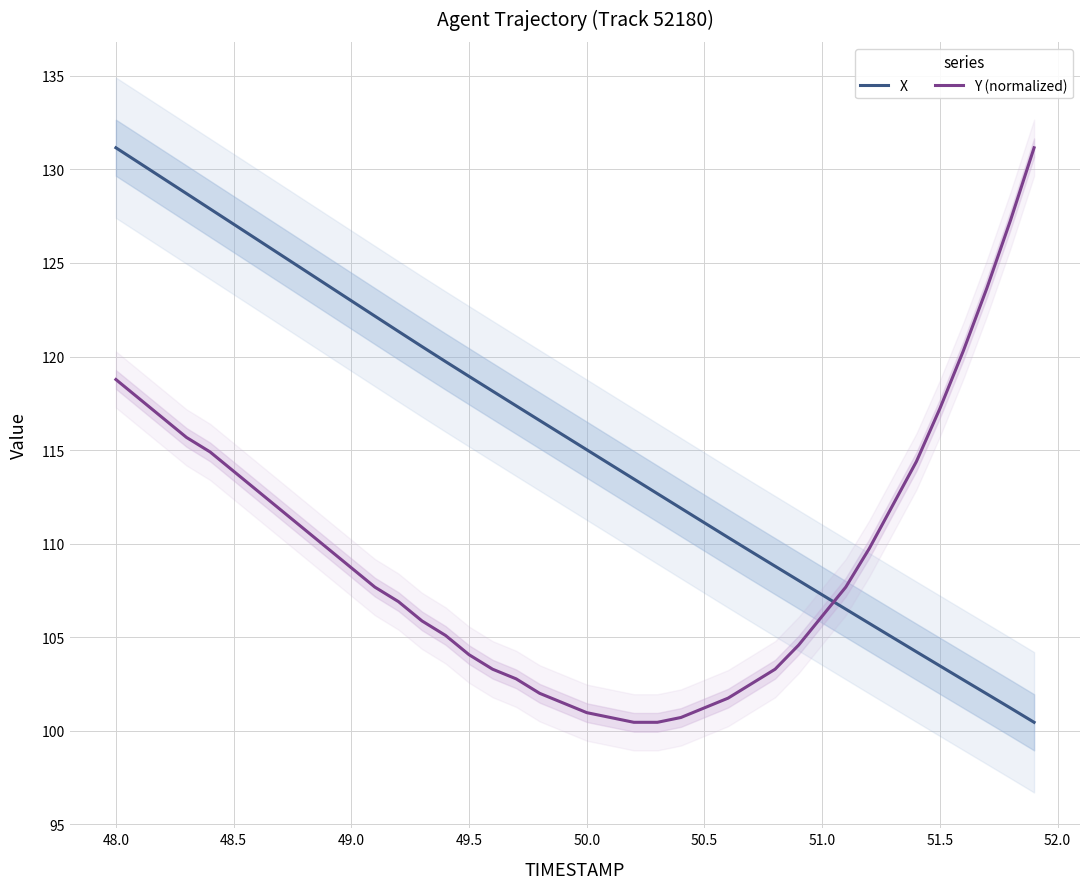

What is the highest value of the X series?

131.2